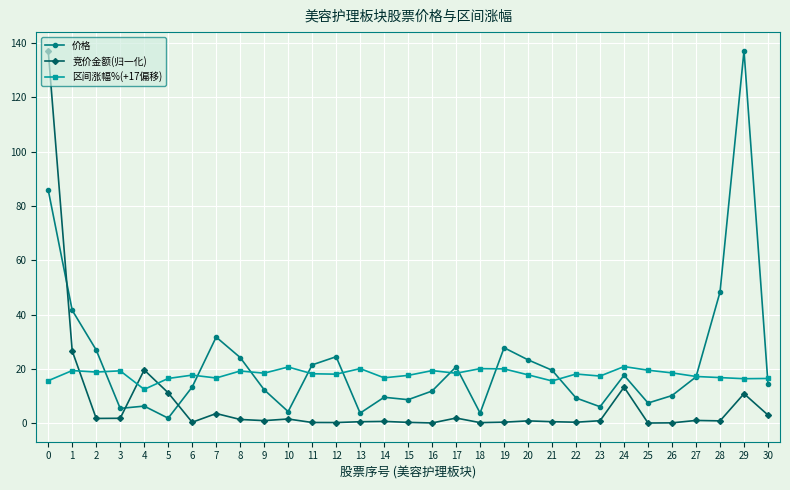

The value of 竞价金额(归一化) at 11 is 0.2. True or false?

True